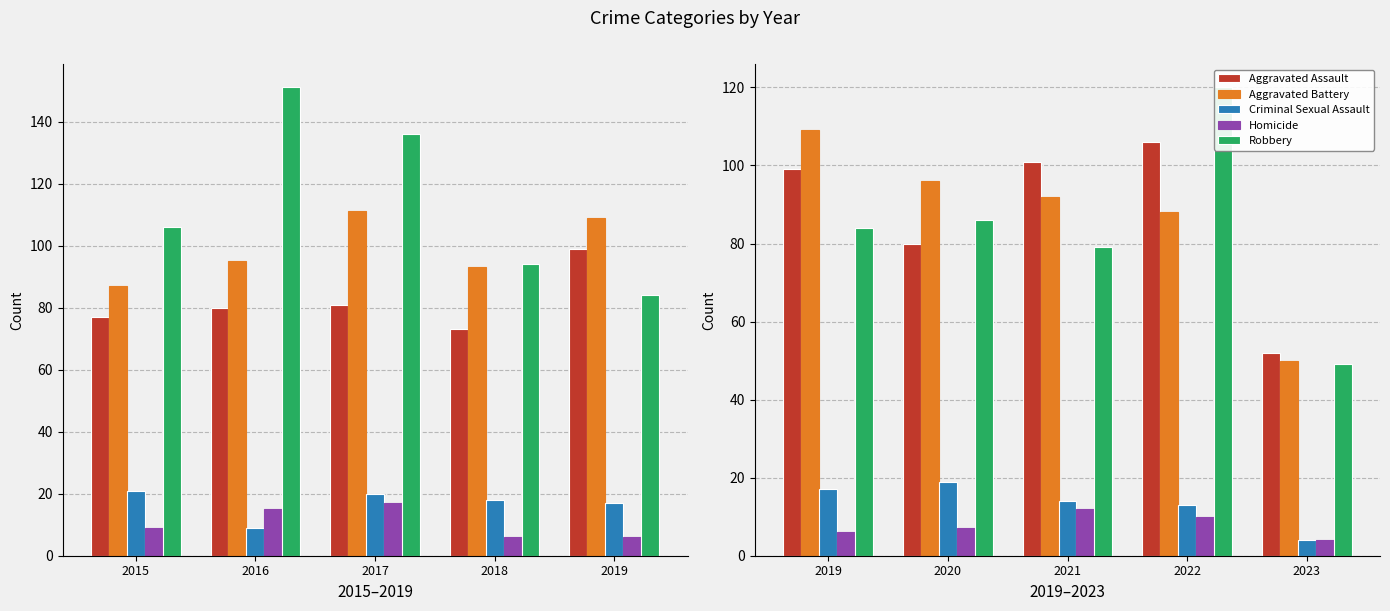

What are all the series names shown in the legend?

Aggravated Assault, Aggravated Battery, Criminal Sexual Assault, Homicide, Robbery